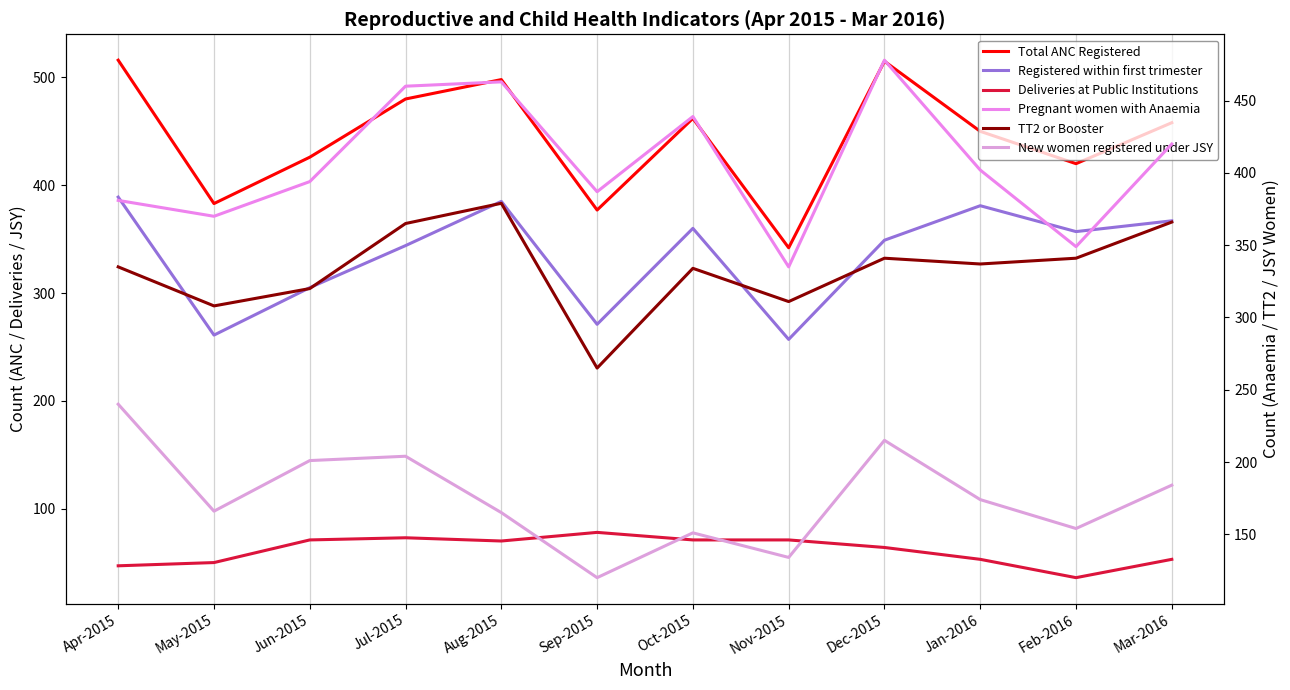

Where is the first local minimum for Deliveries at Public Institutions?

Aug-2015